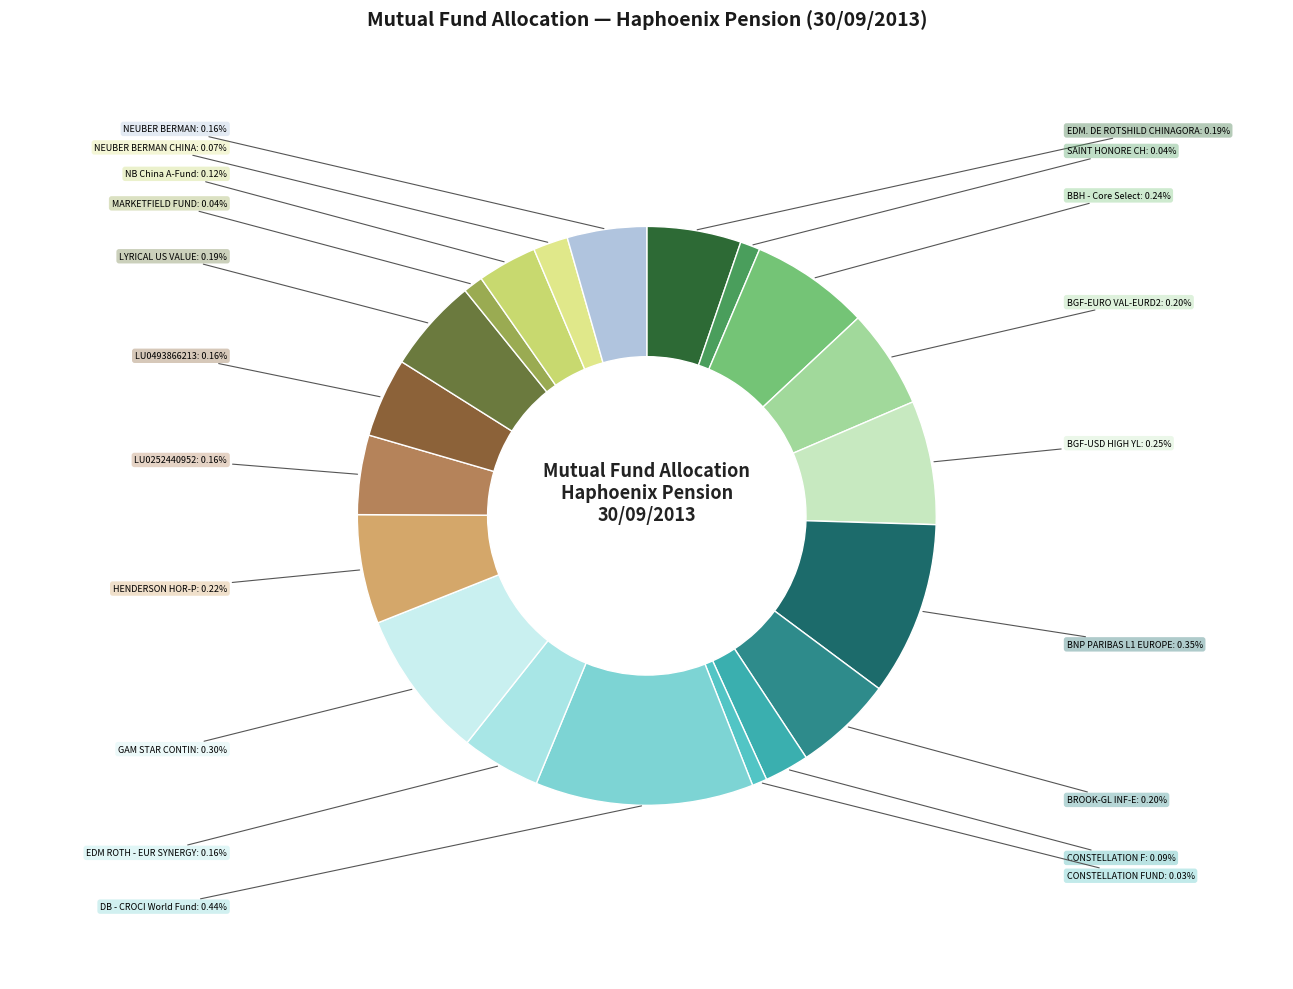

True or false: LU0493866213 accounts for 1% of the total.

False